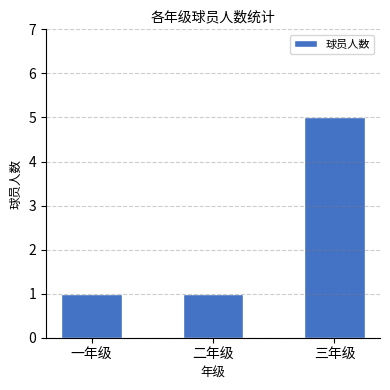

Reading left to right, list all the values displayed in this chart.

一年级=1	二年级=1	三年级=5